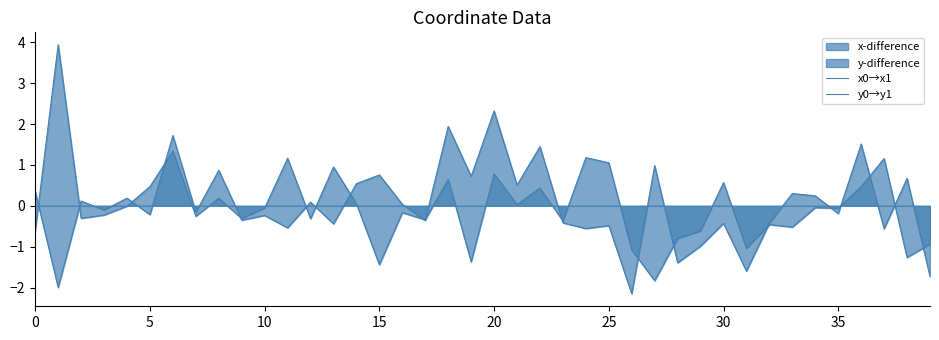

Reading left to right, extract all data points from this chart.

x0→x1: -0.6	3.9	-0.3	-0.2	-0.0	0.5	1.3	-0.3	0.2	-0.3	-0.1	1.2	-0.3	0.9	0.0	-1.4	-0.2	-0.3	0.6	-1.4	0.8	0.0	0.4	-0.4	1.2	1.1	-1.1	-1.8	-0.8	-0.6	0.6	-1.0	-0.5	-0.5	-0.0	-0.1	0.5	1.2	-1.3	-0.9
y0→y1: 0.4	-2.0	0.1	-0.1	0.2	-0.2	1.7	-0.2	0.9	-0.3	-0.2	-0.5	0.1	-0.4	0.5	0.8	0.0	-0.4	1.9	0.7	2.3	0.5	1.4	-0.4	-0.6	-0.5	-2.2	1.0	-1.4	-1.0	-0.4	-1.6	-0.4	0.3	0.2	-0.2	1.5	-0.6	0.7	-1.7